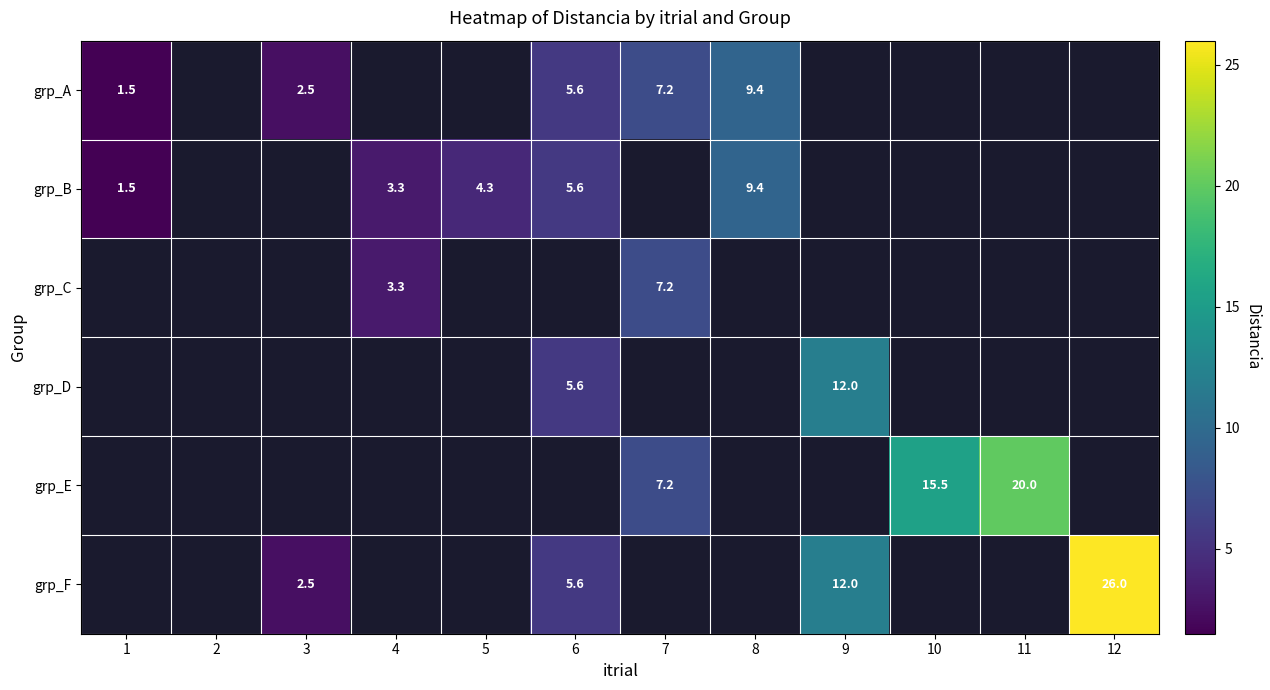

Between 9 and 10, which is larger?

10